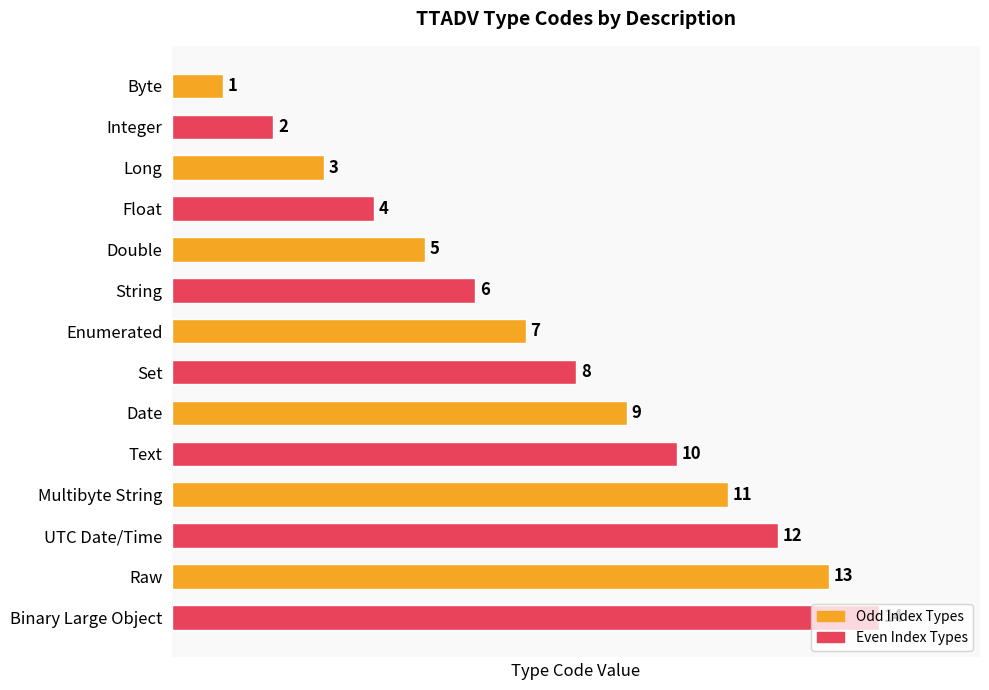

Where is the data nearest to the value 7?

Enumerated